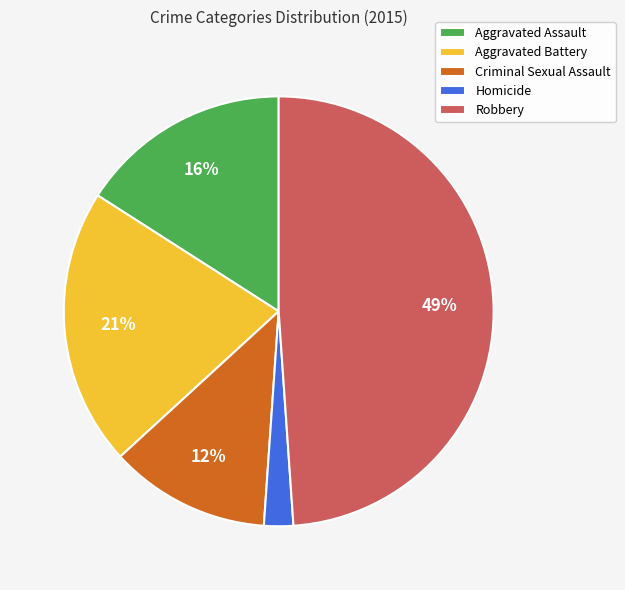

Which has a higher value, Aggravated Assault or Homicide?

Aggravated Assault